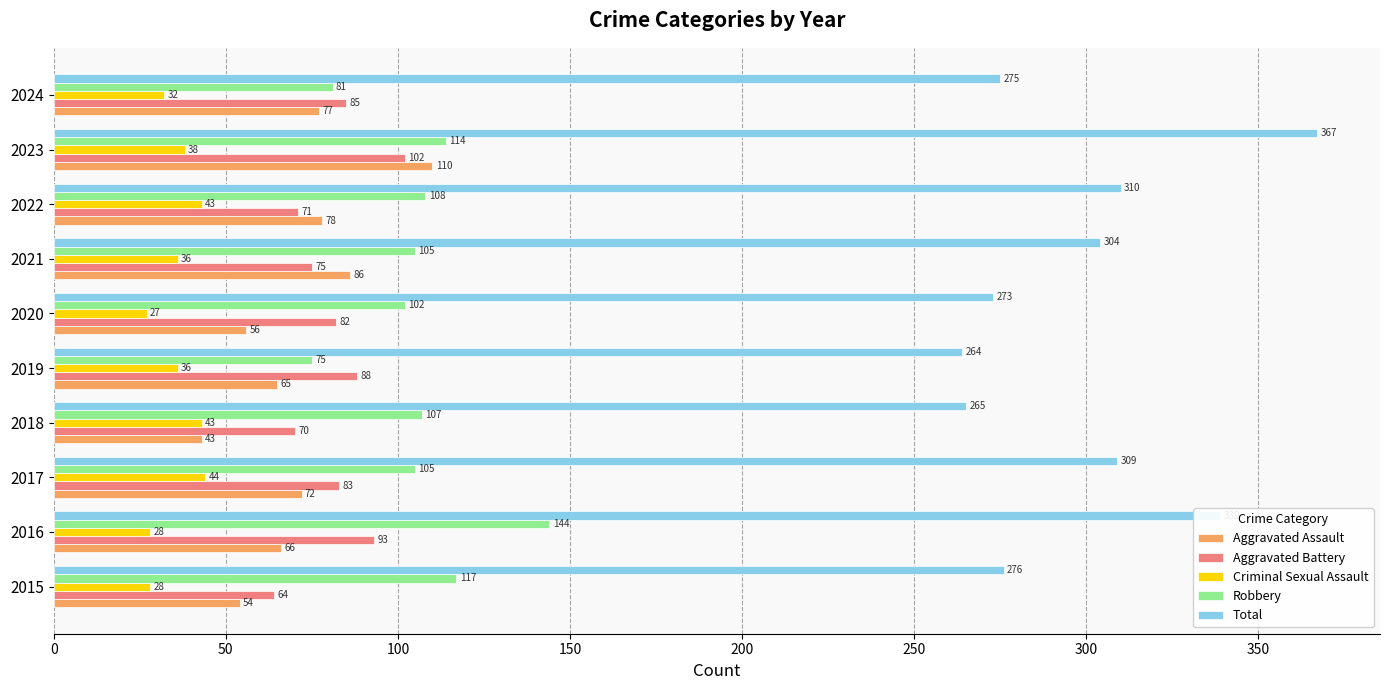

What is the difference between the second highest and second lowest values in the Aggravated Assault series?

32